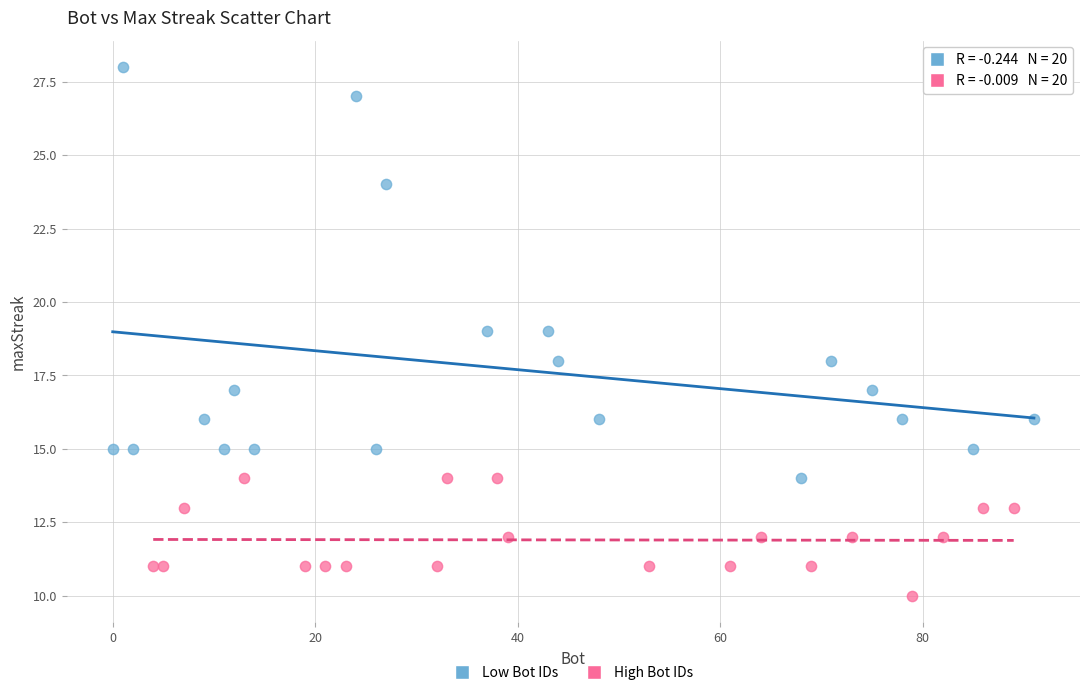

What are all the series names shown in the legend?

Low Bot IDs, High Bot IDs